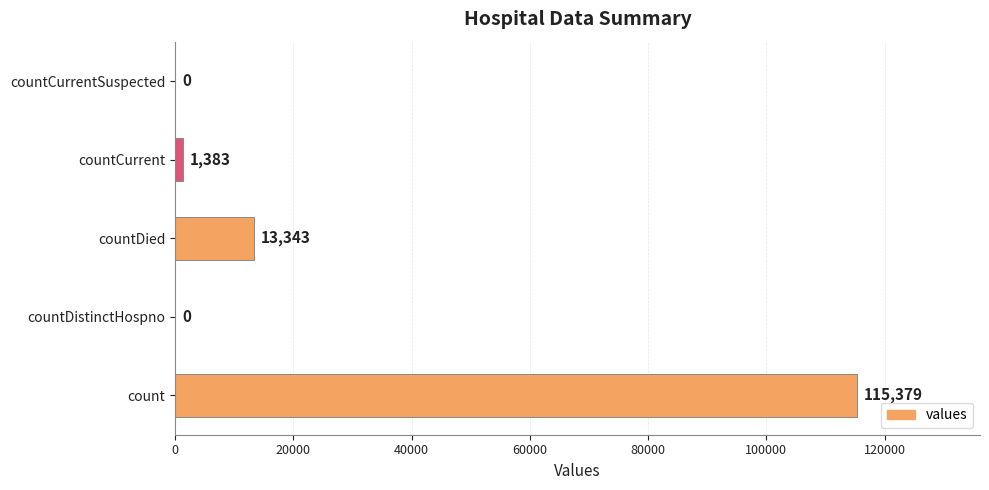

The chart shows a value of 115379 at count. True or false?

True